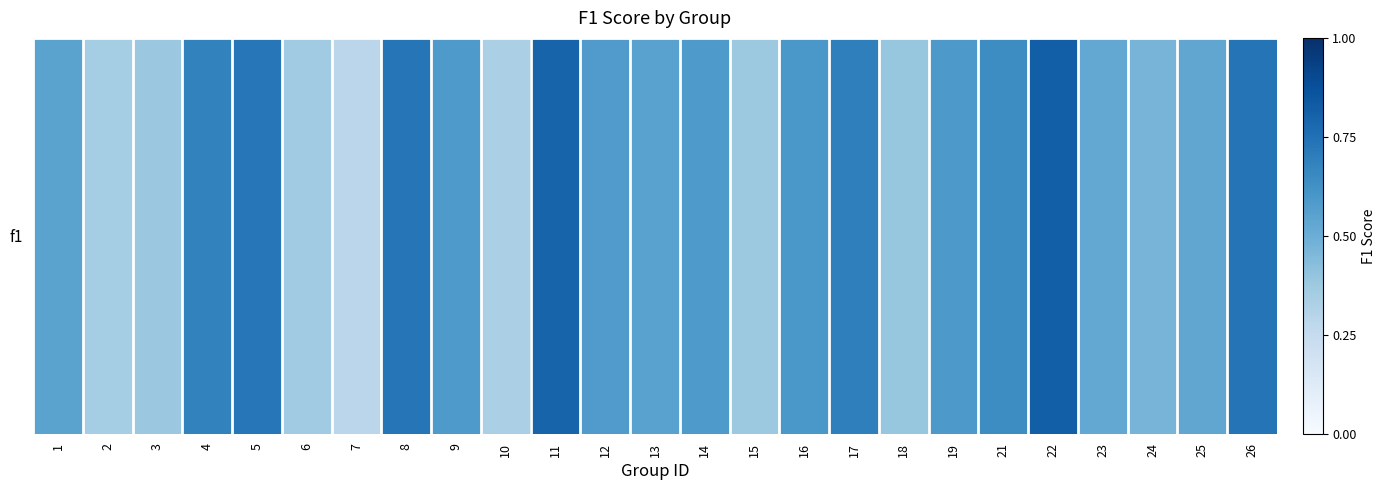

What is the sum of all values?

13.9